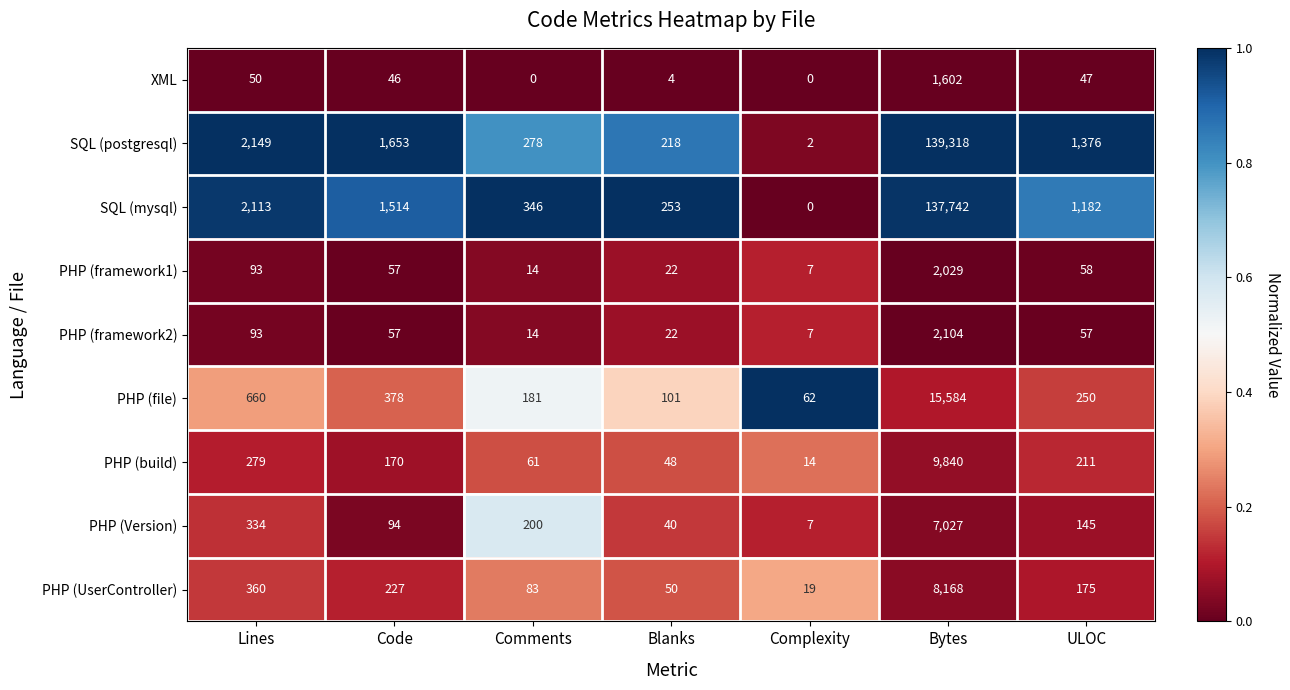

What is the highest value of the PHP (framework2) series?

2104